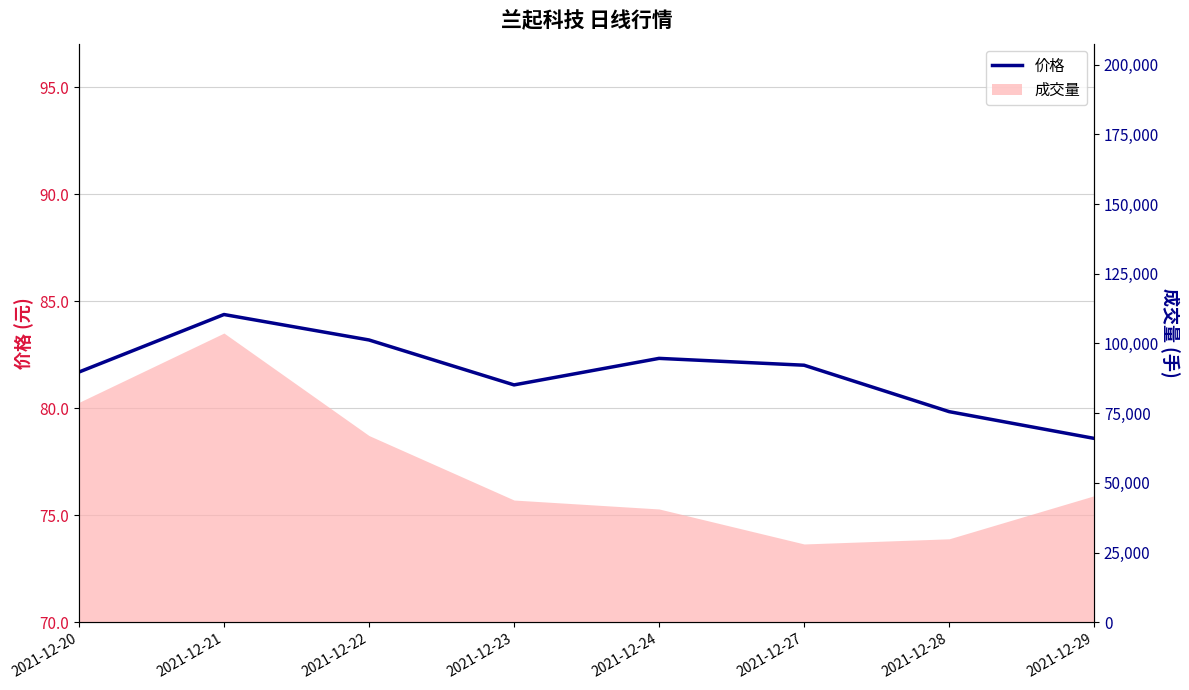

How many interior local peaks (higher than both neighbors) does the data have?

2